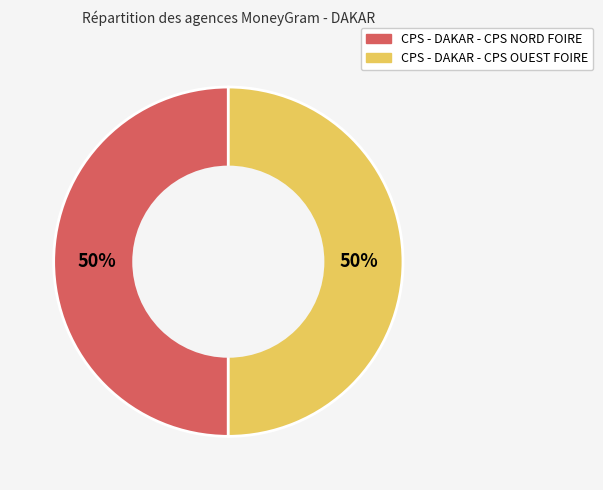

Is it true that CPS - DAKAR - CPS NORD FOIRE is 50% of the pie?

True